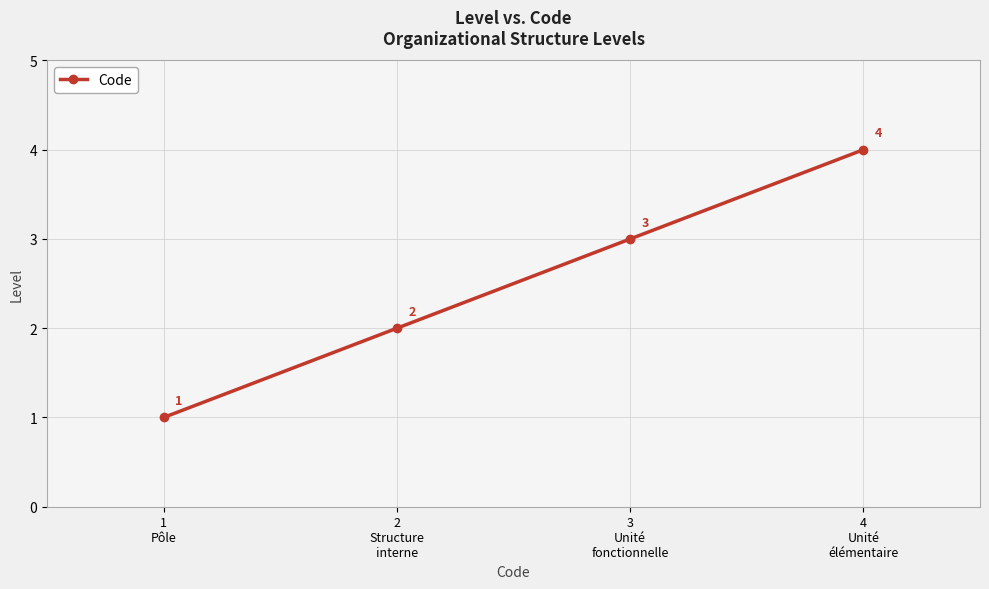

Rank the categories by value from lowest to highest.

1
Pôle, 2
Structure
interne, 3
Unité
fonctionnelle, 4
Unité
élémentaire